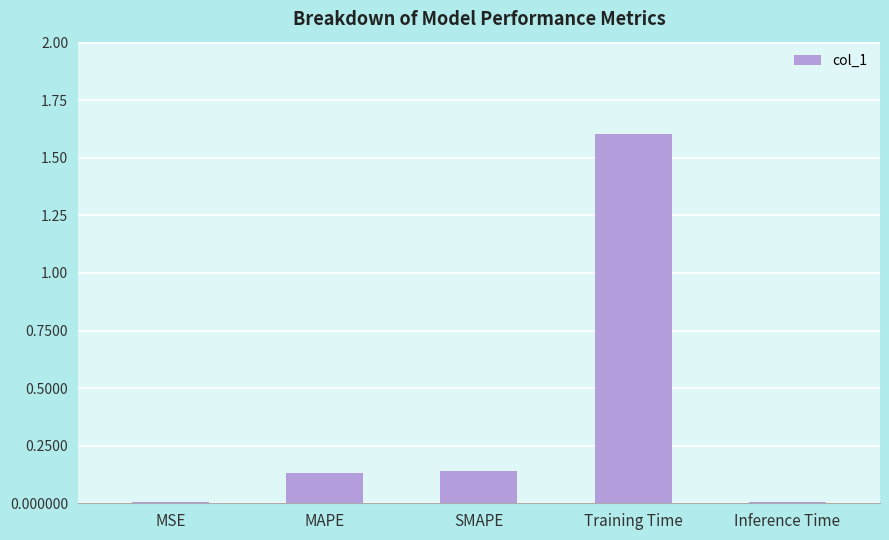

Is it true that the value at MSE is 0.0?

True